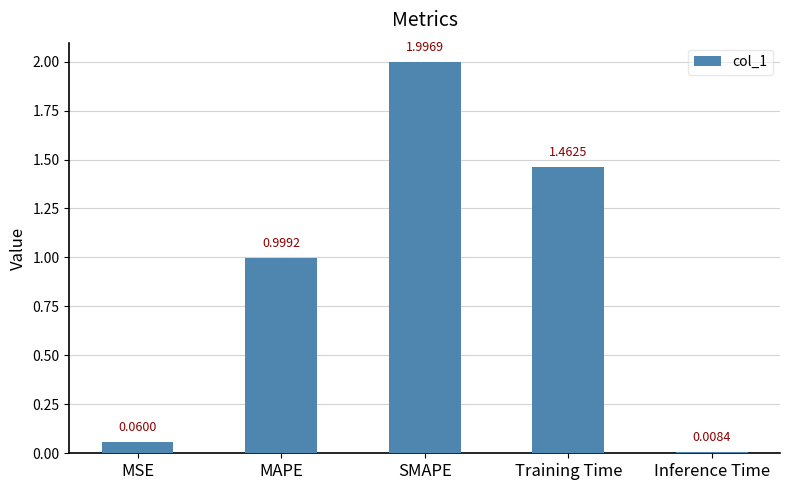

What is the average value?

0.9